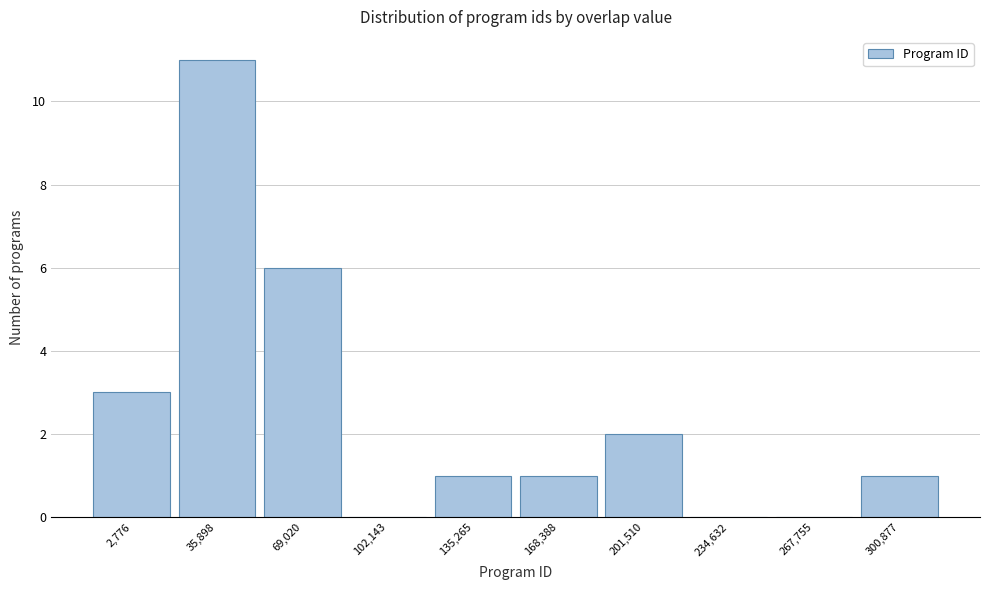

Reading left to right, list all the values displayed in this chart.

2,776=3	35,898=11	69,020=6	102,143=0	135,265=1	168,388=1	201,510=2	234,632=0	267,755=0	300,877=1